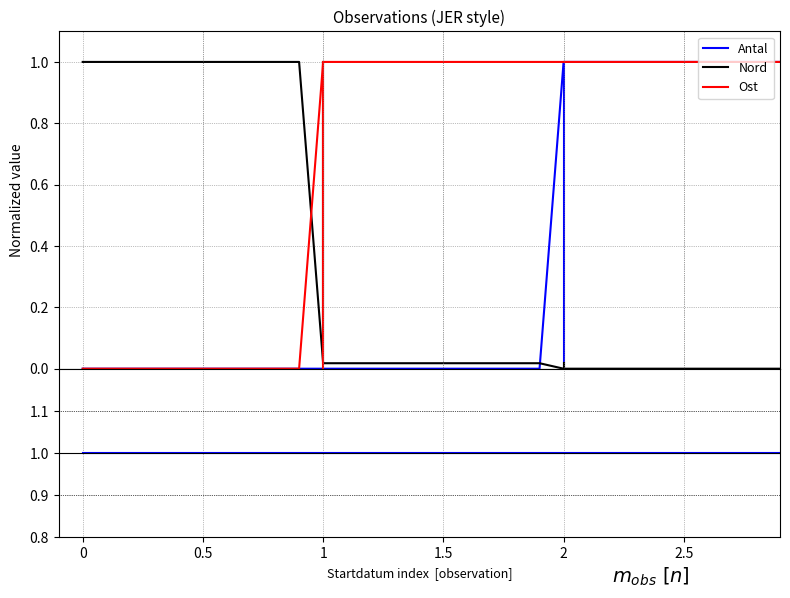

List the series in order of their peak value, lowest first.

Antal, Ost, Nord